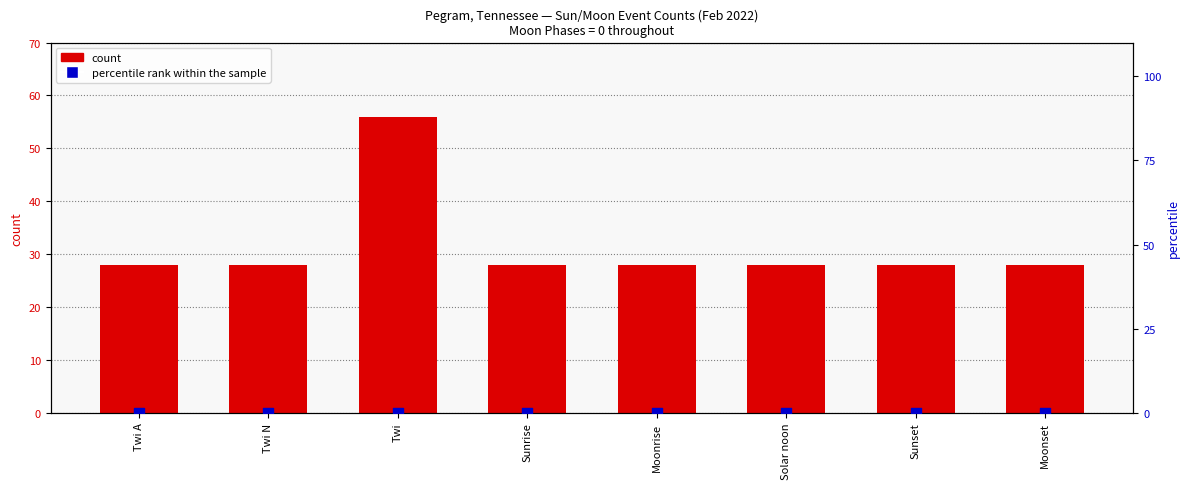

Is the value of percentile rank within the sample at Twi N greater than the value of count at Twi N?

No